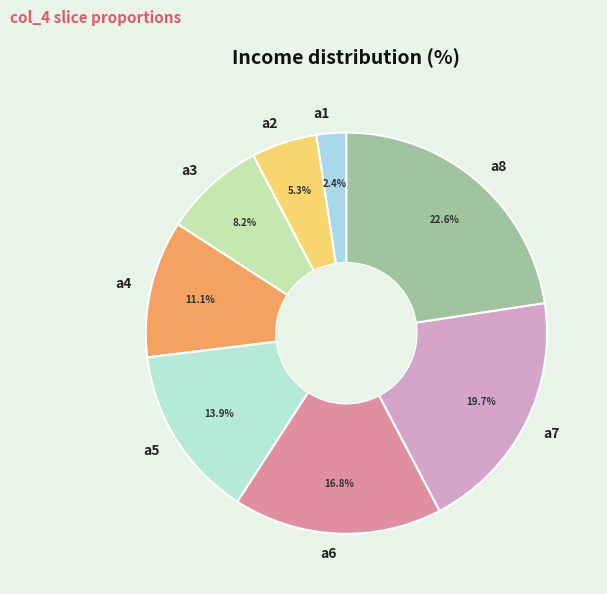

What is the smallest slice in the pie chart?

a1